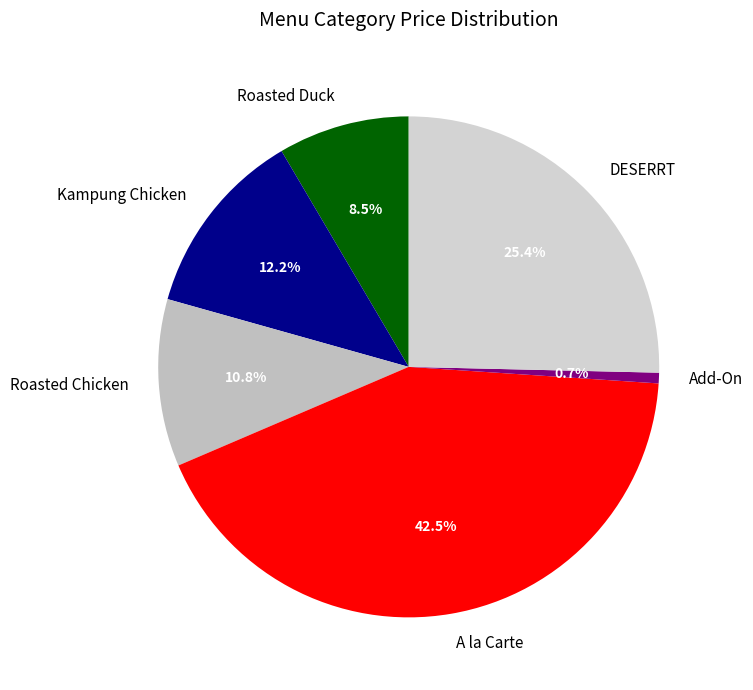

Which category has the biggest portion of the pie?

A la Carte